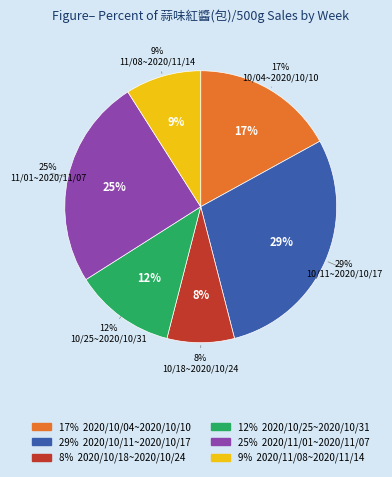

True or false: 2020/11/01~2020/11/07 accounts for 31% of the total.

False